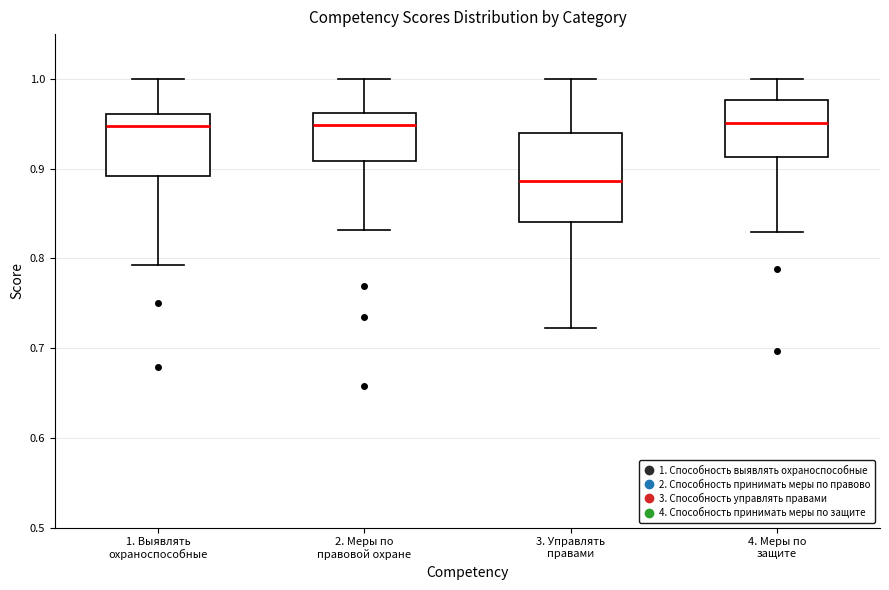

Reading left to right, transcribe this box plot: for each box, give where its median line is, the range the box spans, and where its two whiskers end, as read against the y-axis. The values are not printed on the chart, so give them approximately, as read against the axis.

1. Выявлять охраноспособные: median 0.95, box 0.89 to 0.96, whiskers 0.79 to 1.00
2. Меры по правовой охране: median 0.95, box 0.91 to 0.96, whiskers 0.83 to 1.00
3. Управлять правами: median 0.89, box 0.84 to 0.94, whiskers 0.72 to 1.00
4. Меры по защите: median 0.95, box 0.91 to 0.98, whiskers 0.83 to 1.00